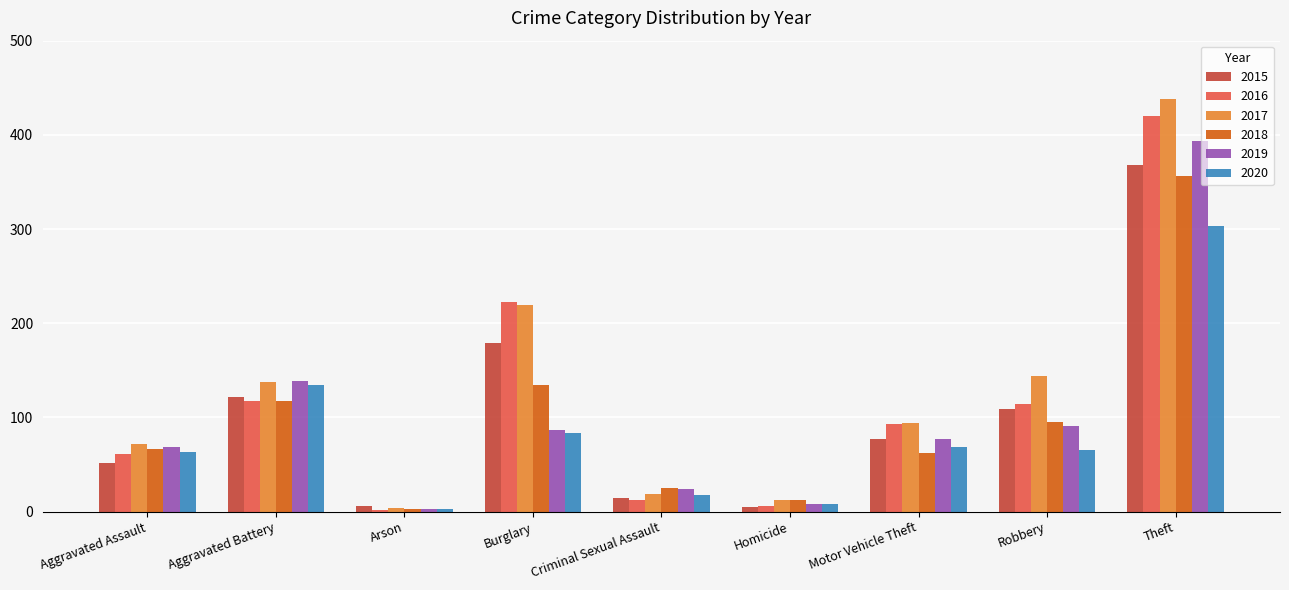

Which label corresponds to the largest value in the chart?

Theft